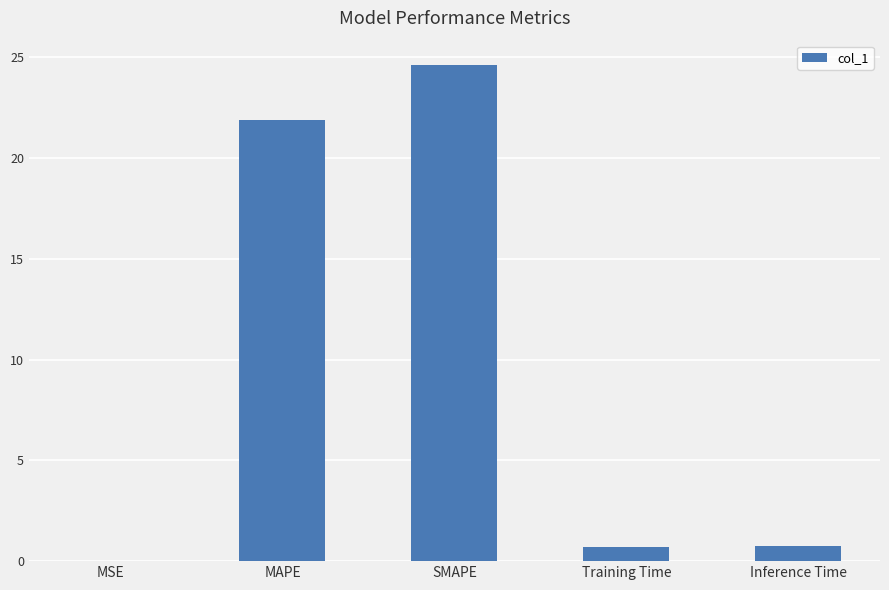

Where is the data nearest to the value 12?

MAPE